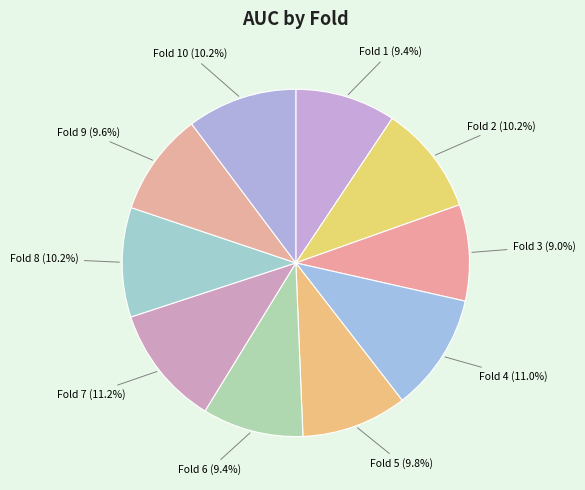

Is there any slice that represents more than half of the pie?

No